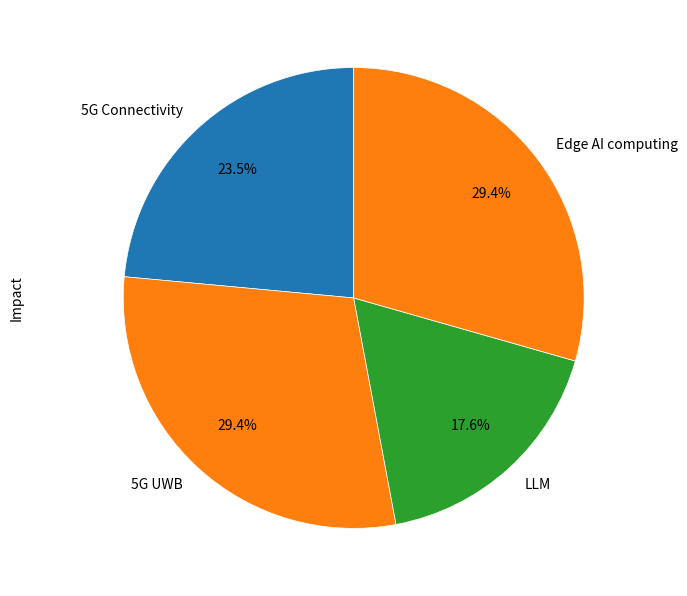

To the nearest percent, what portion does Edge AI computing represent?

29%